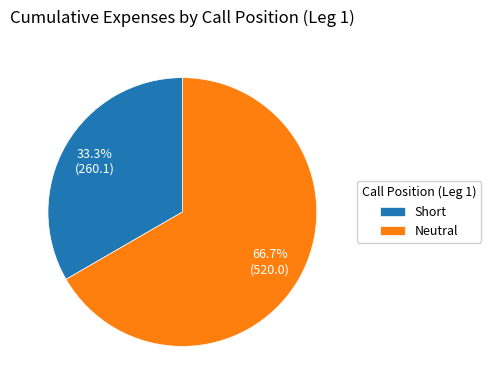

How many slices are in this pie chart?

2